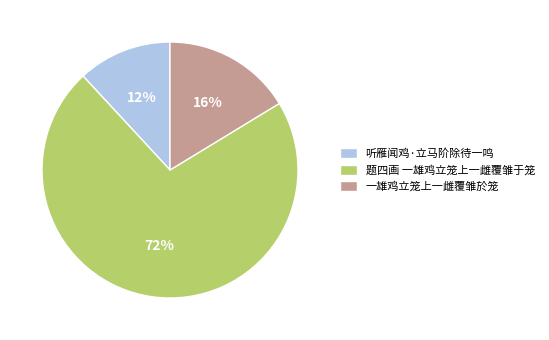

Count the number of slices in the pie.

3